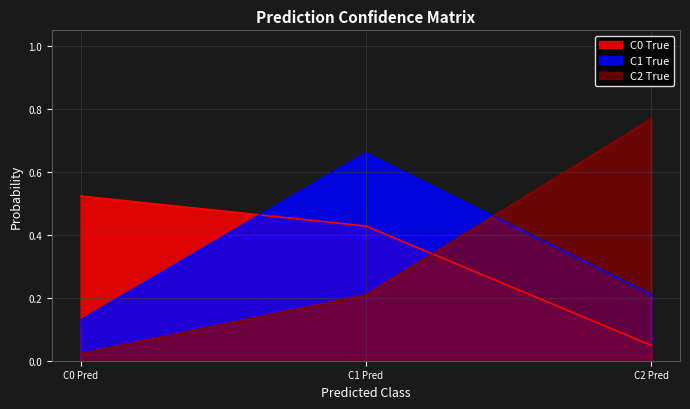

Does the chart have visible grid lines?

Yes